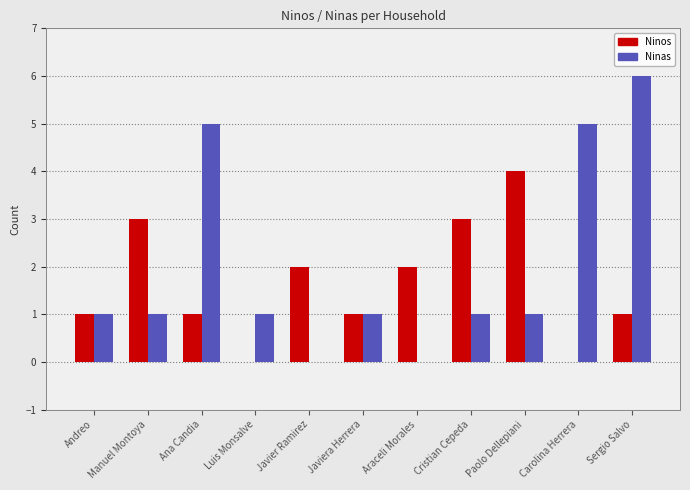

What value does the Ninas series have at Sergio Salvo?

6